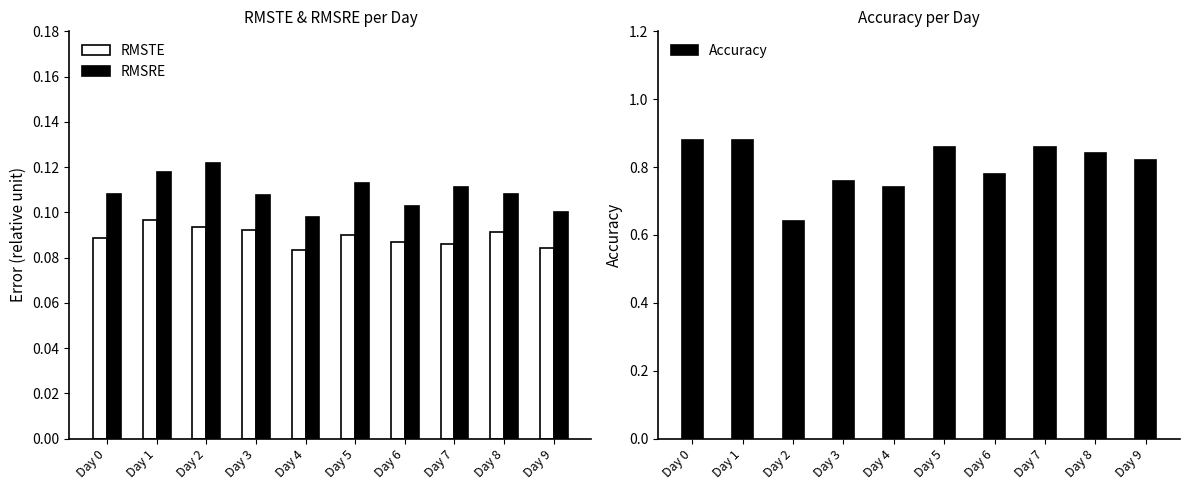

At which category does the chart reach its peak across all series?

Day 0